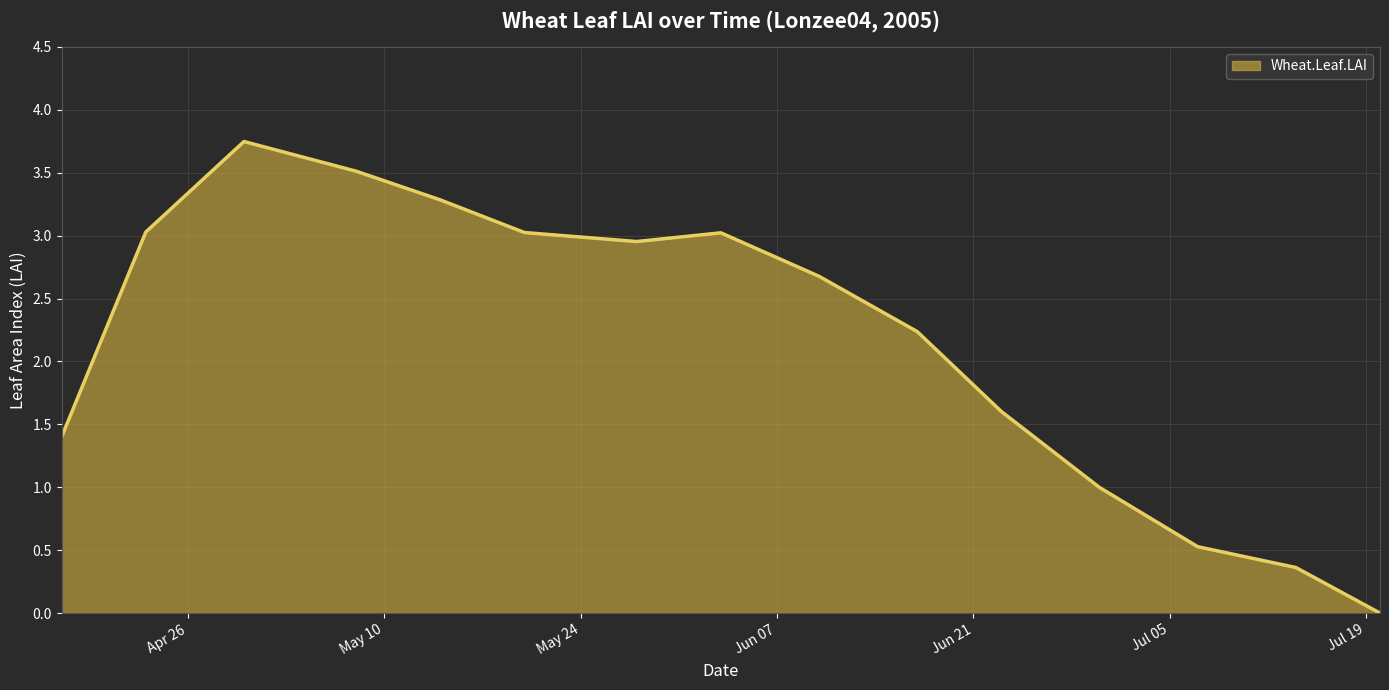

What is the greatest value displayed?

3.7